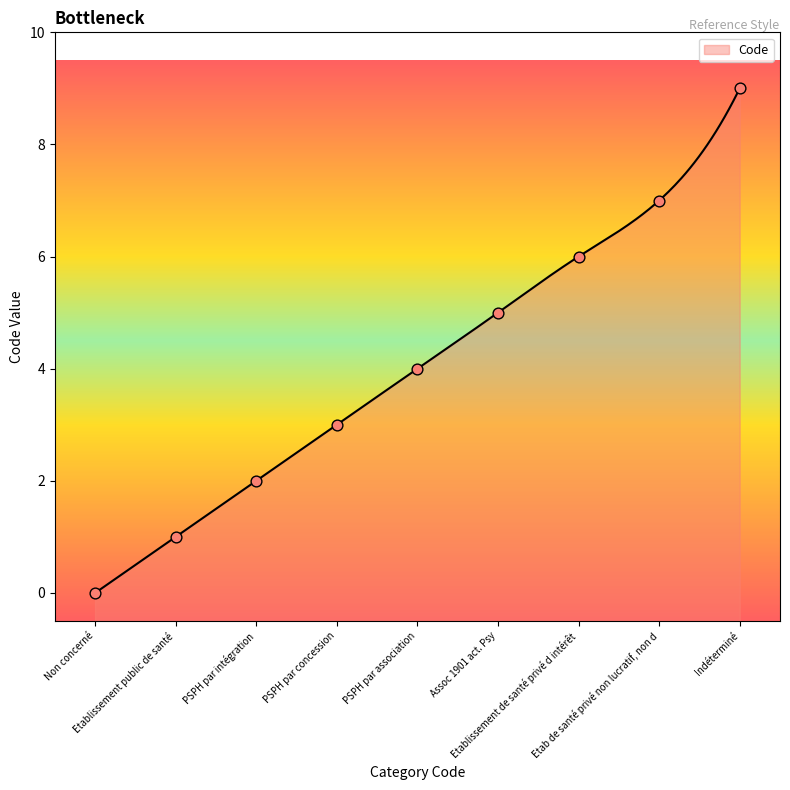

Approximately how many times larger is the value at Assoc 1901 act. Psy compared to PSPH par association?

1.2